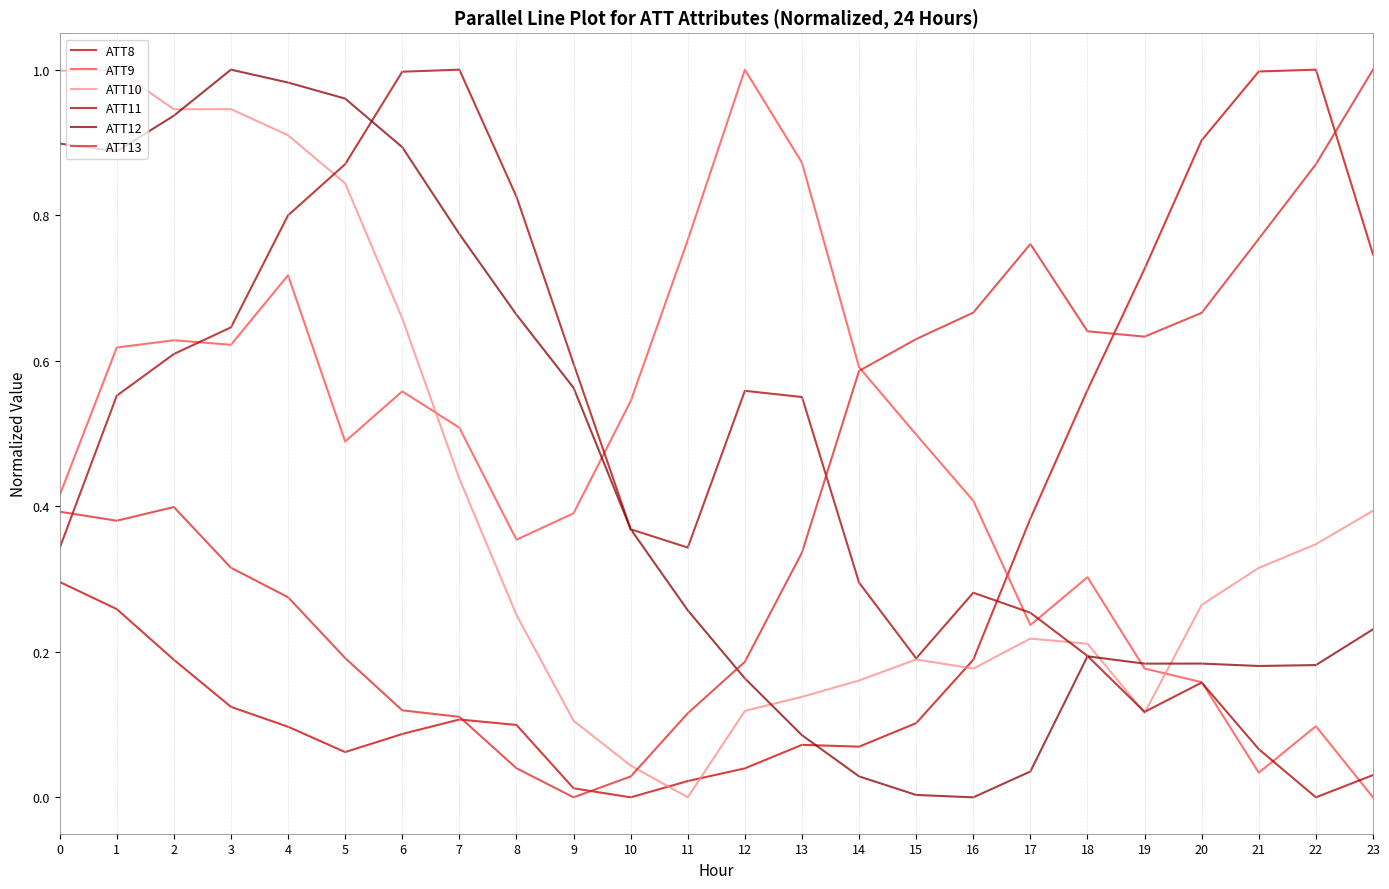

How many positive values does the ATT8 series have?

23